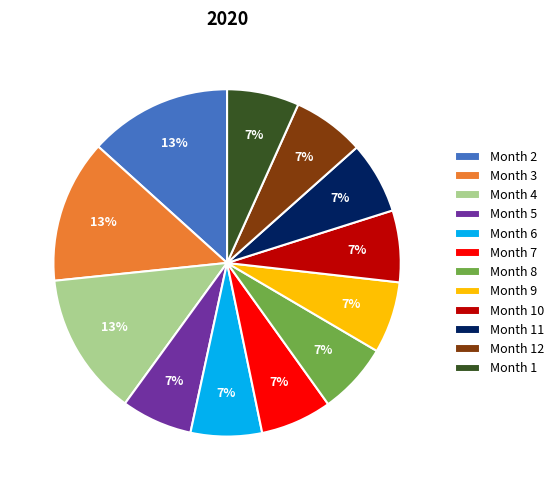

The Month 6 slice represents 1% of the pie. True or false?

False